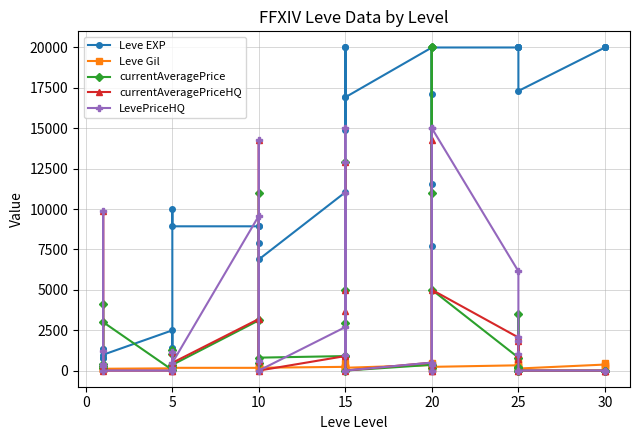

After their last crossing, which series has the higher values: Leve EXP or LevePriceHQ?

Leve EXP